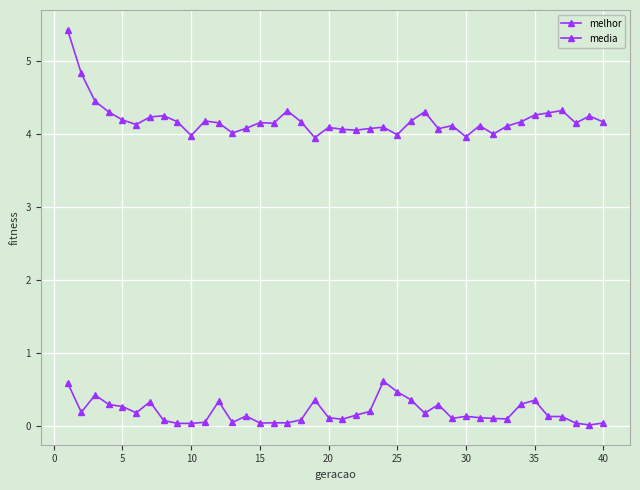

What is the difference between the maximum and minimum values in the melhor series?

0.6